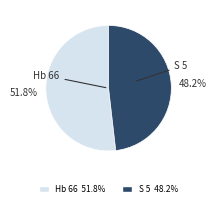

Between Hb 66 and S 5, which is larger?

Hb 66